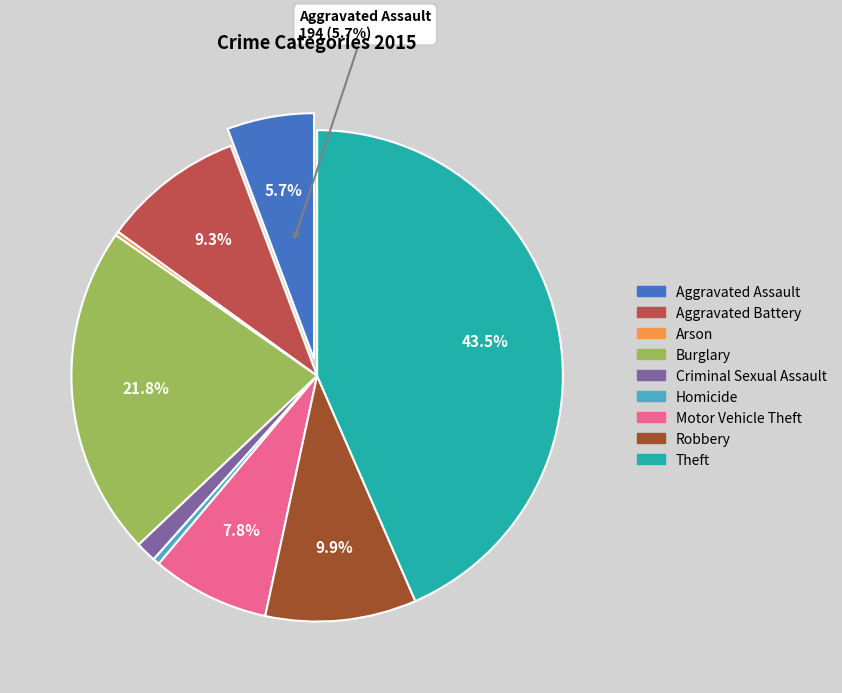

What percentage is NOT represented by Burglary?

78.2%